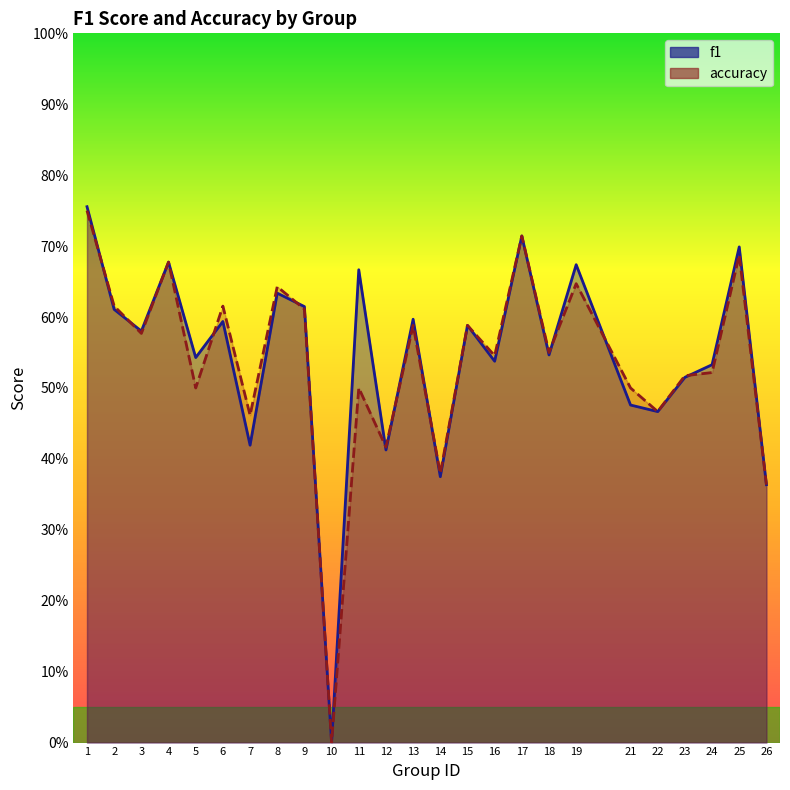

What are all the series names shown in the legend?

f1, accuracy